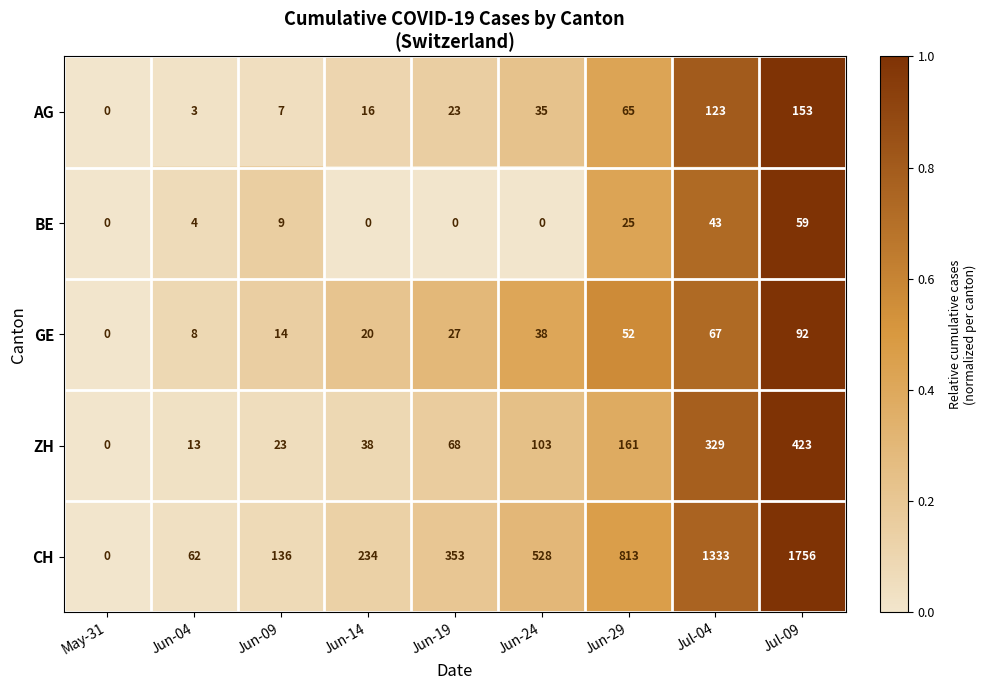

Between Jun-29 and Jul-09, which series saw the biggest shift?

CH